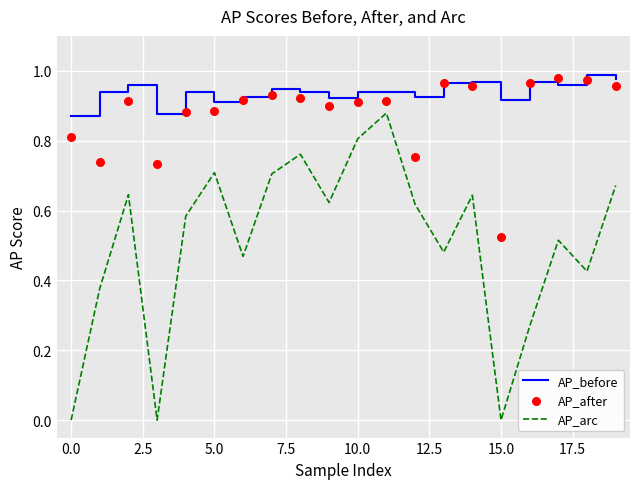

At how many categories does at least one series exceed 0?

20